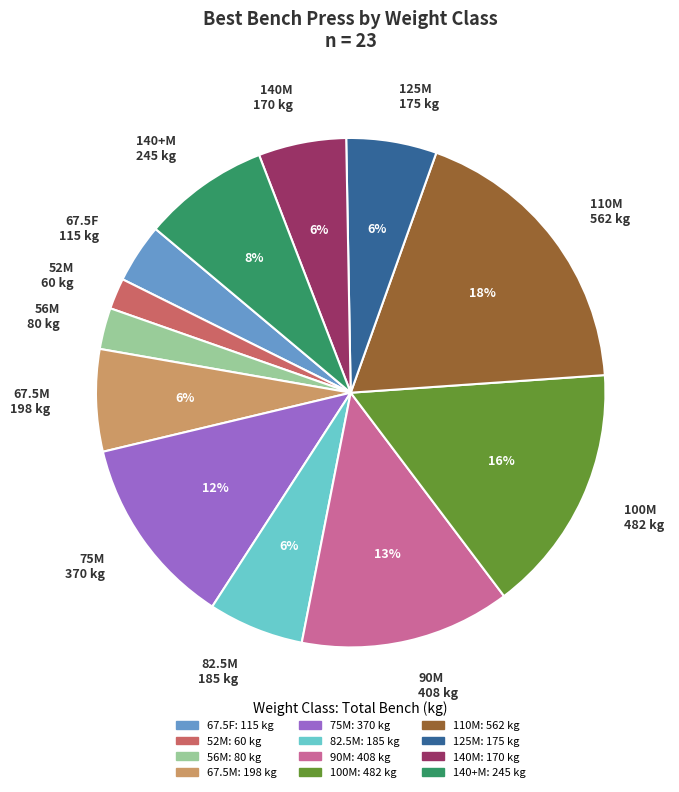

To the nearest percent, what is the difference between the largest and smallest slice percentages?

16%